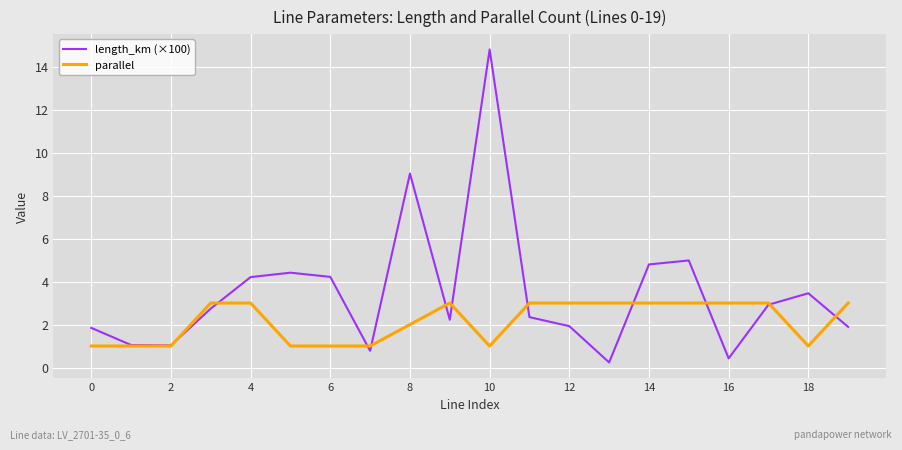

What is the maximum value for length_km (×100)?

14.8